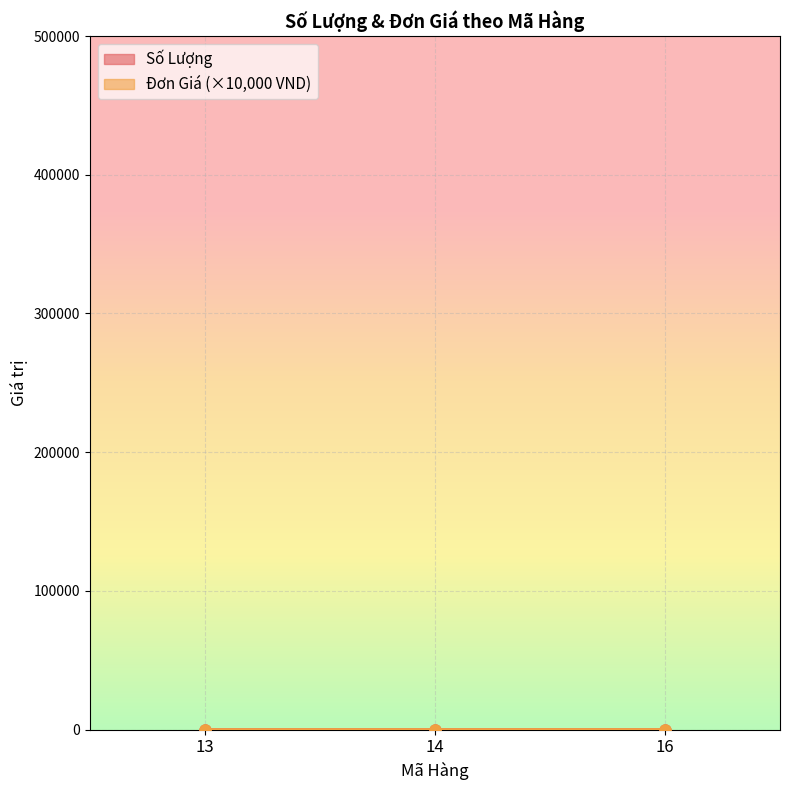

What is the value of the Đơn Giá point at the 2nd from the left?

30